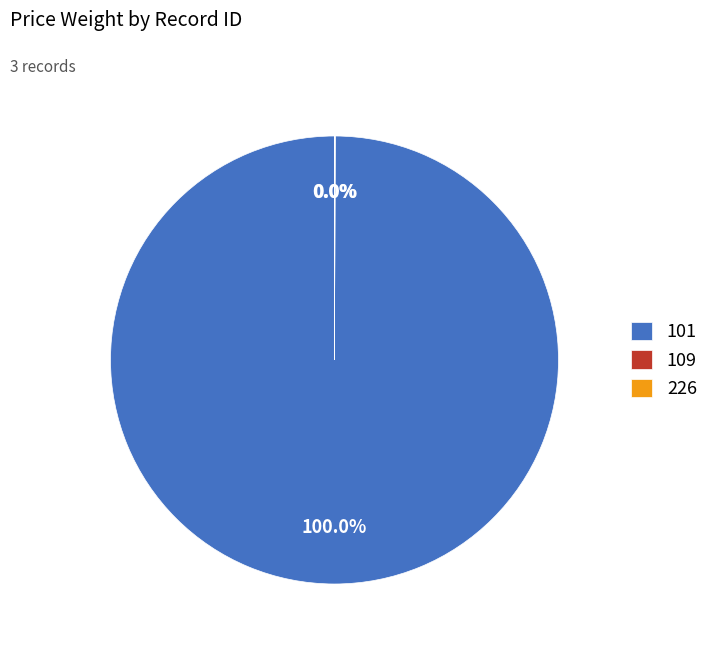

What is the largest slice in the pie chart?

101